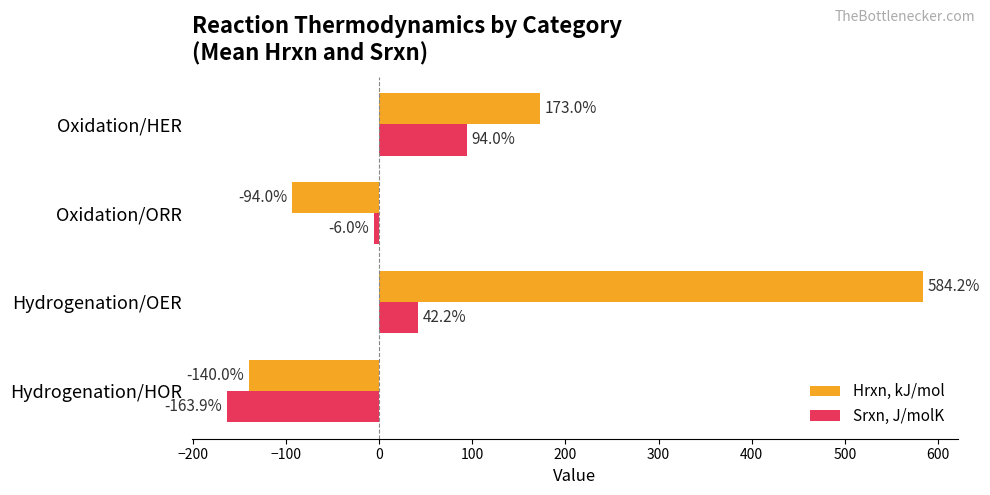

What is the difference between the Hrxn, kJ/mol values at Oxidation/ORR and Hydrogenation/HOR?

46.0